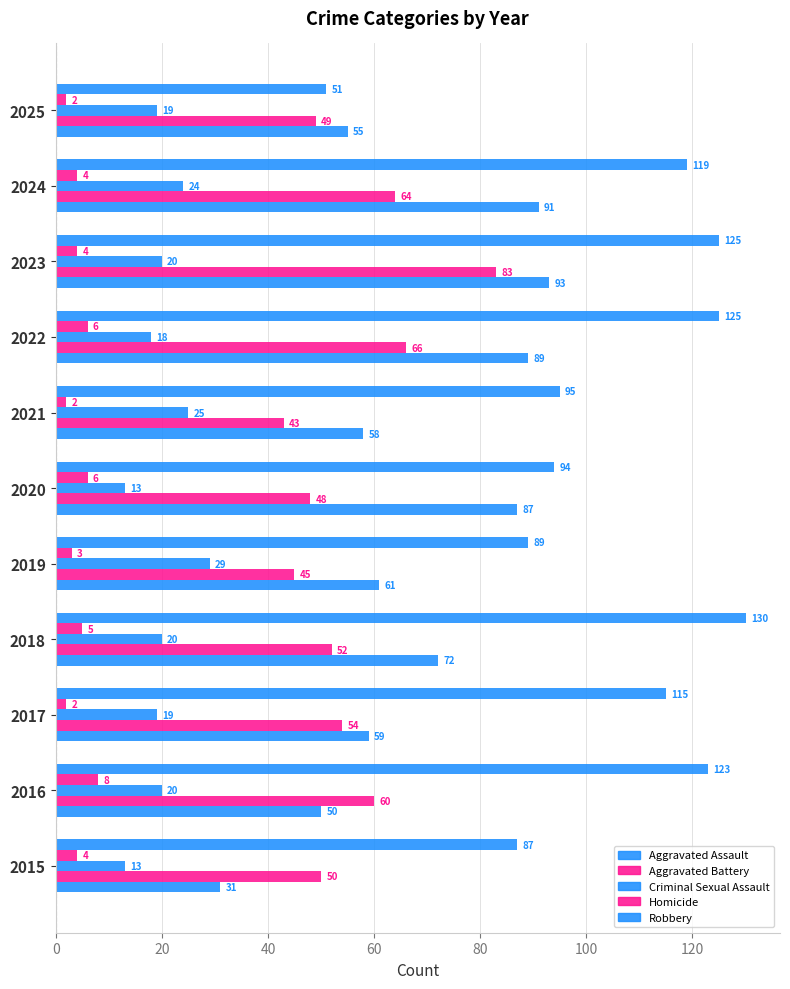

How many series are shown in this chart?

5